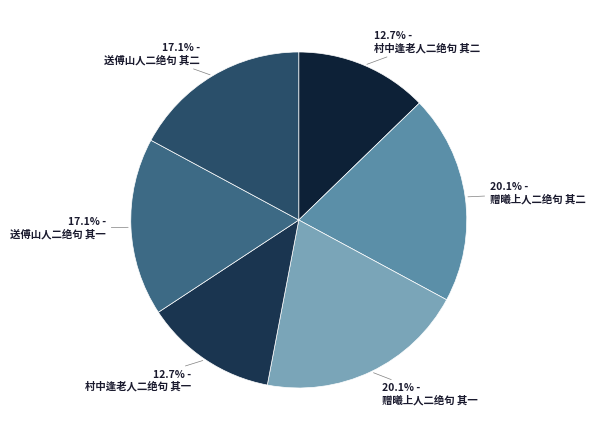

Does 送傅山人二绝句 其二 account for over 50% of the chart?

No